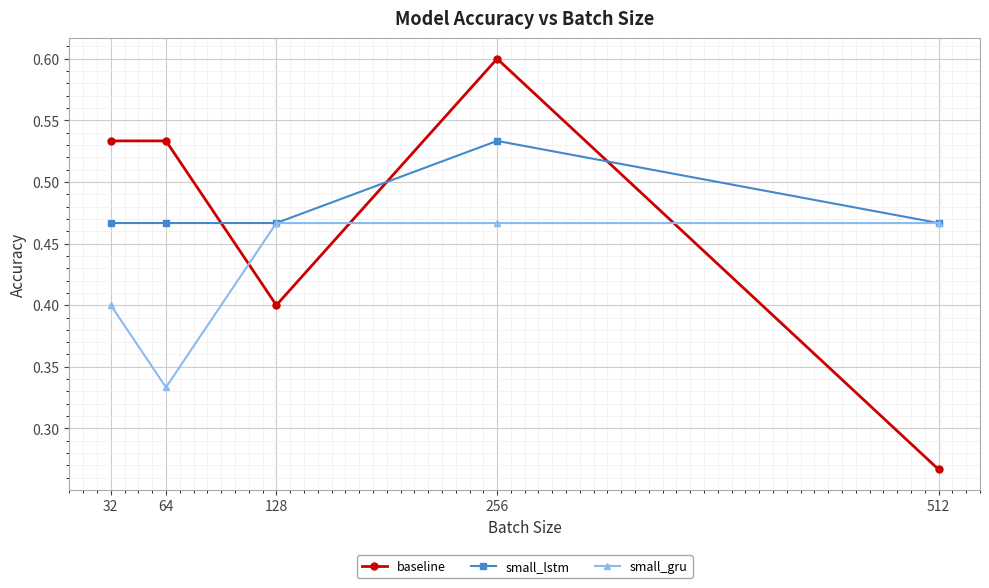

What is the value of the small_gru point at the 1st from the left?

0.4